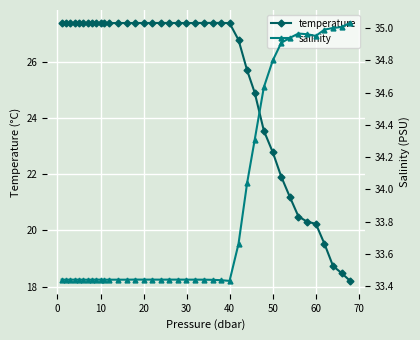

How many interior local valleys does the temperature series have?

3